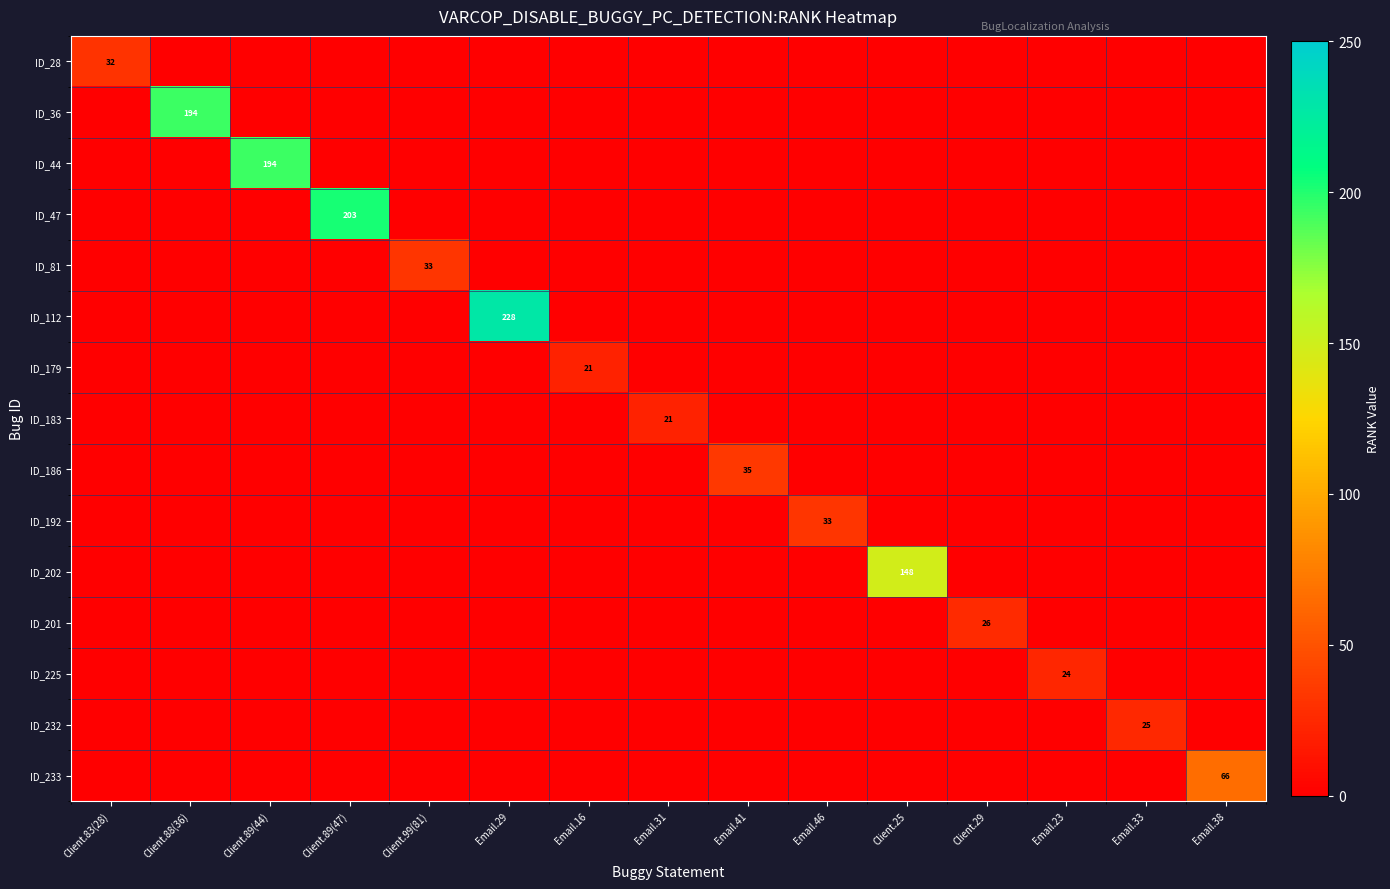

Which category has the highest value across all series?

Email.29